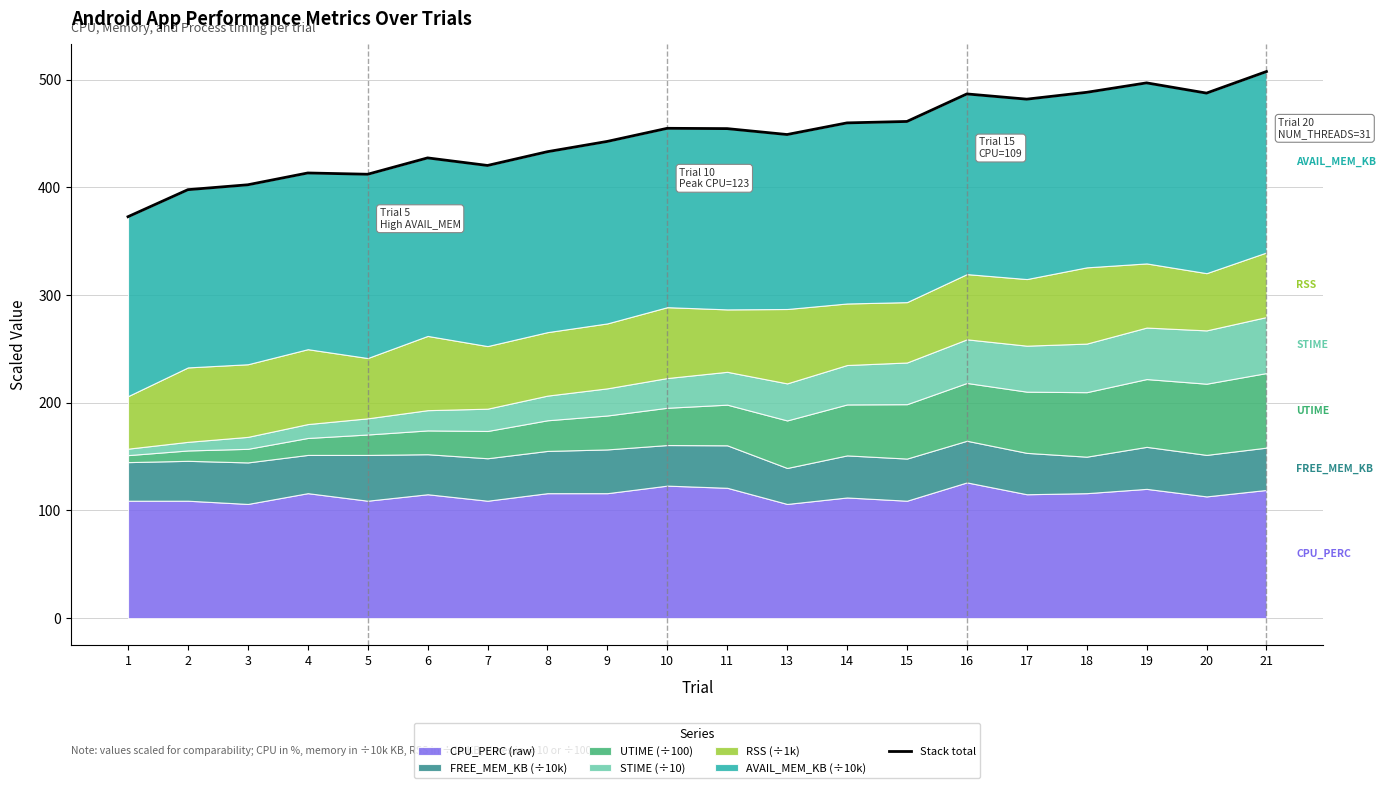

At which category does the data reach its first local peak?

4